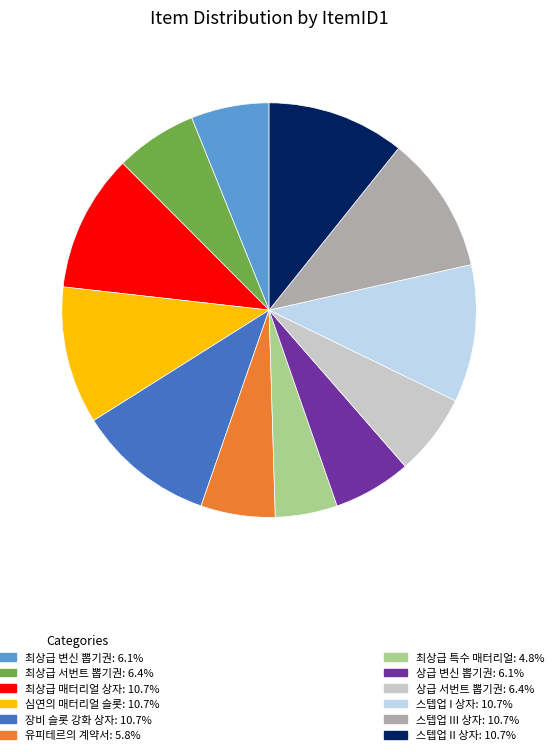

Count the number of slices in the pie.

12